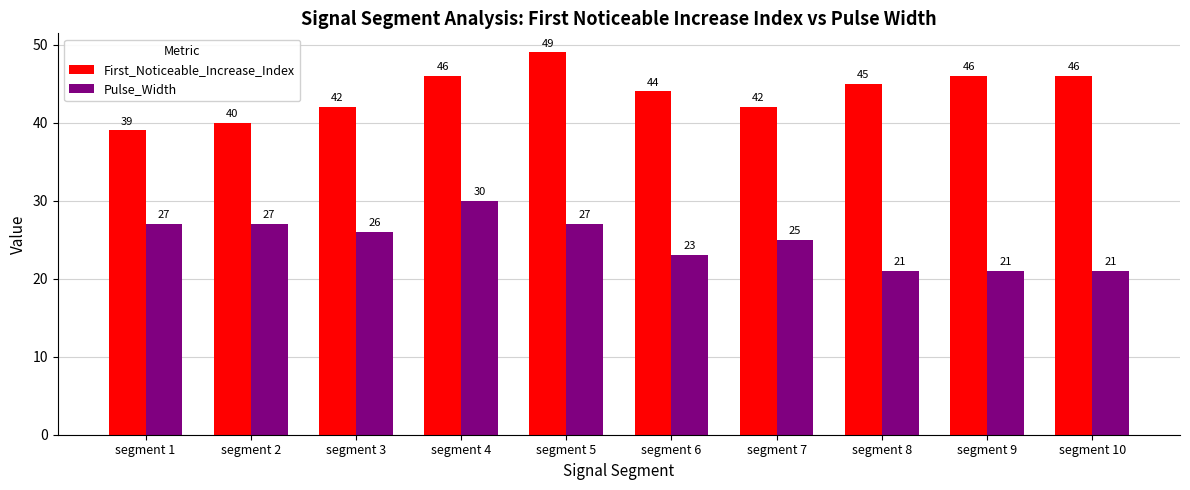

The First_Noticeable_Increase_Index series shows 65 at segment 8. True or false?

False